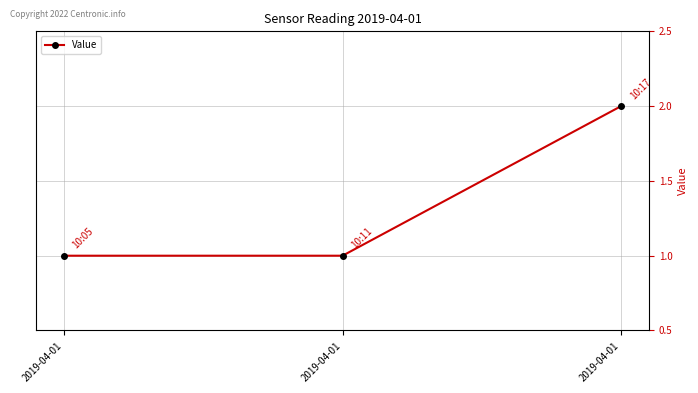

Reading left to right, list all the values displayed in this chart.

2019-04-01=1	2019-04-01=1	2019-04-01=2